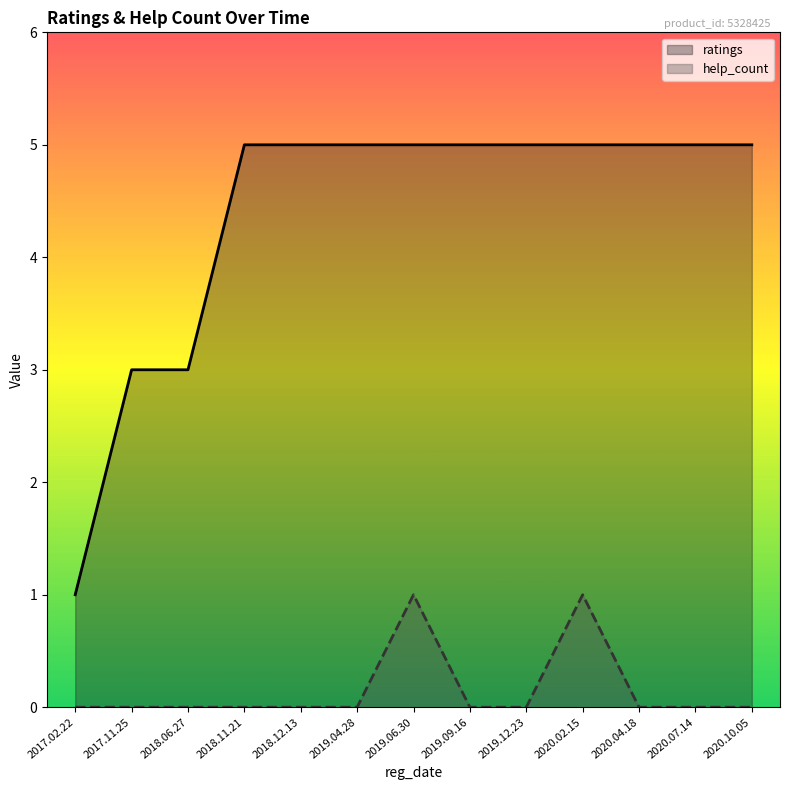

How many lines are shown in the chart?

2